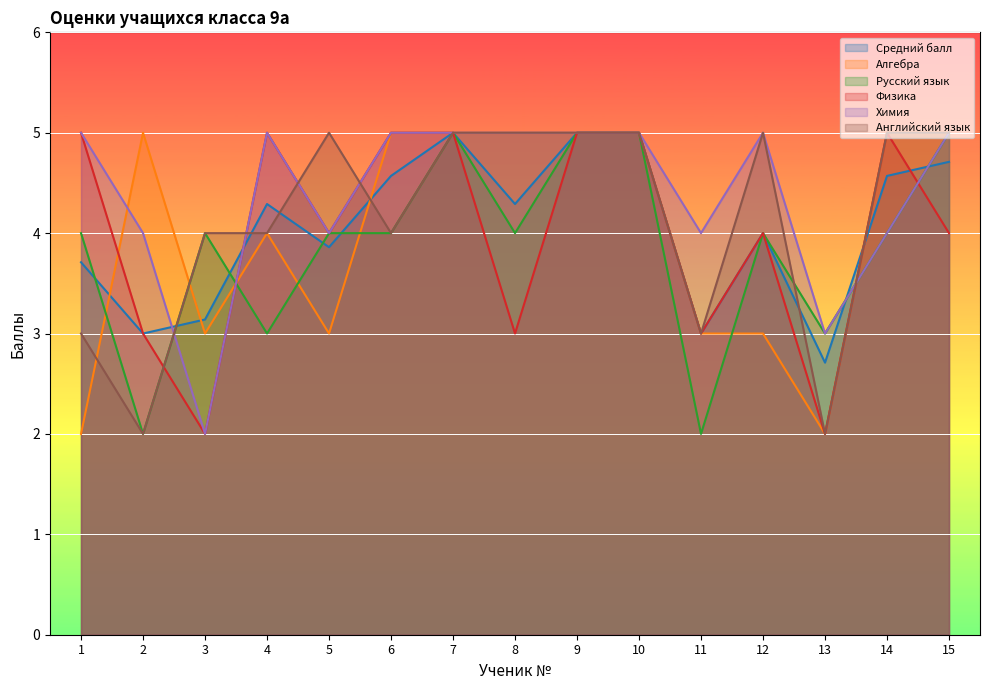

At 10, list the series in order from largest to smallest.

Средний балл, Алгебра, Русский язык, Физика, Химия, Английский язык